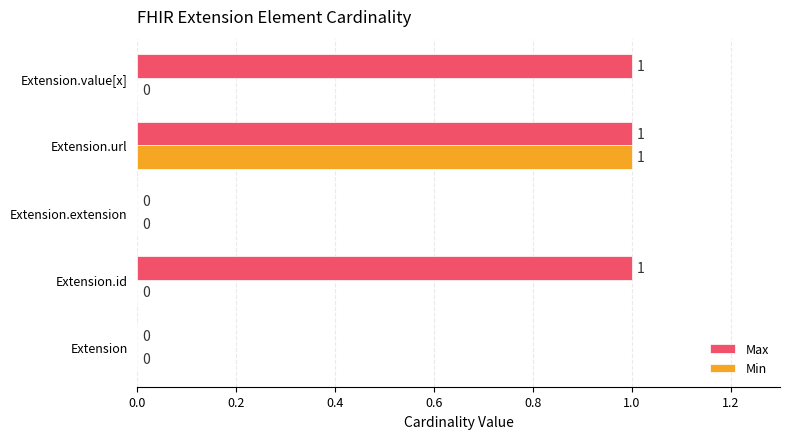

What is the sum of all Max values?

3